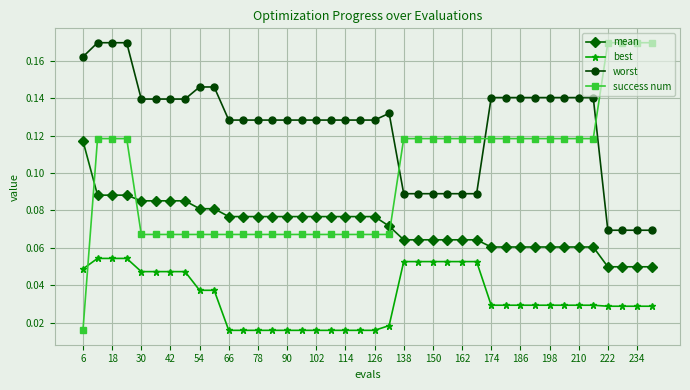

List the series in order of their overall mean, highest first.

worst, success num, mean, best